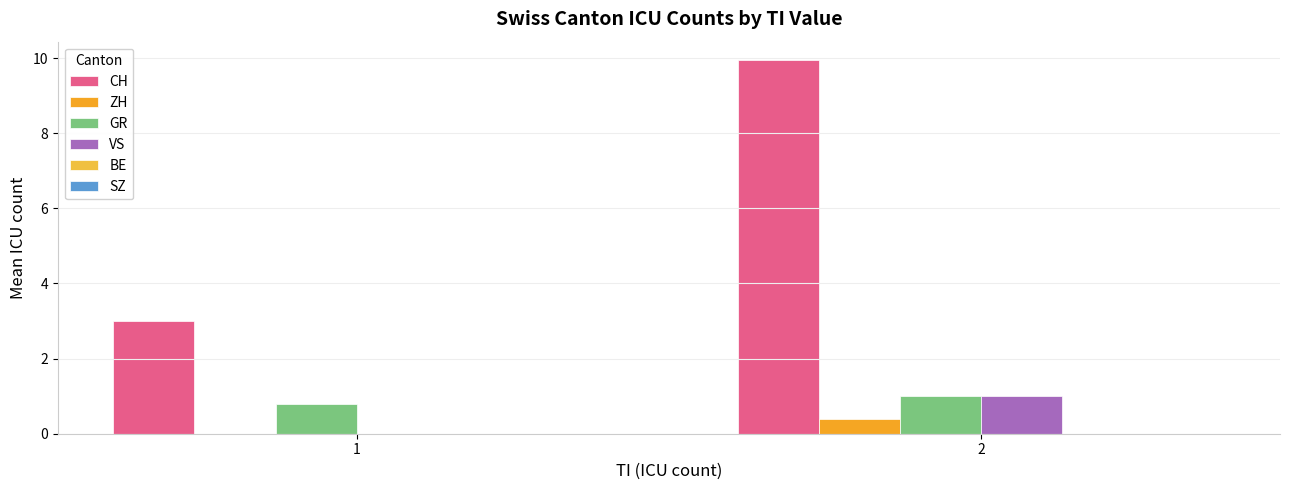

The value of GR at 1 is 0.3. True or false?

False